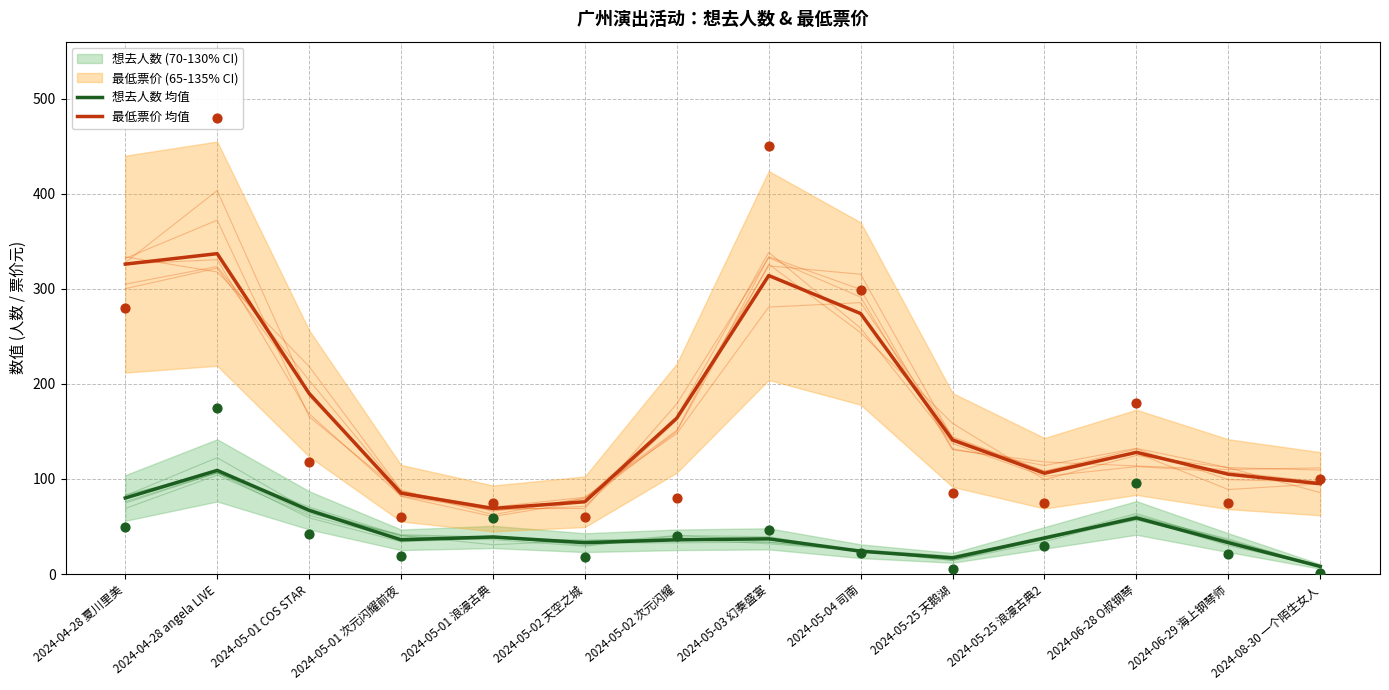

Is the value of 想去人数 均值 at 2024-05-25 天鹅湖 greater than the value of 最低票价 均值 at 2024-05-01 浪漫古典?

No